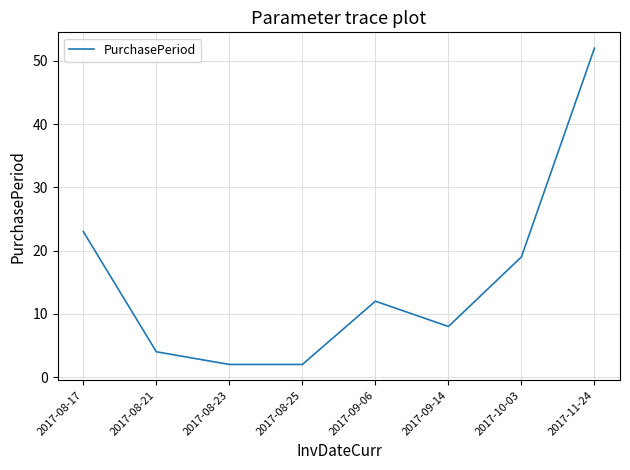

Reading left to right, list all the values displayed in this chart.

23	4	2	2	12	8	19	52